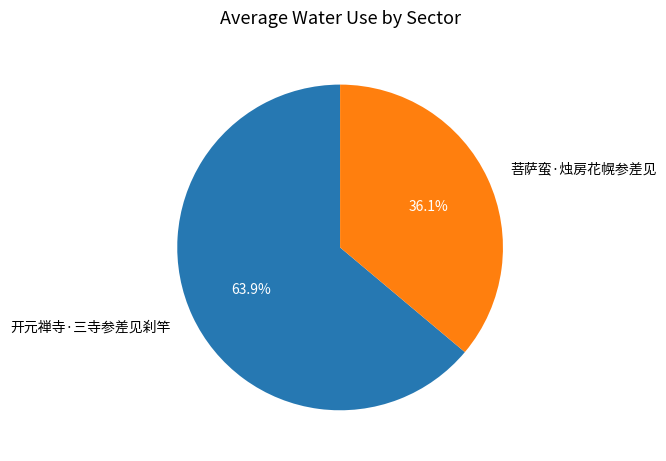

Which slice is the smallest?

菩萨蛮·烛房花幌参差见